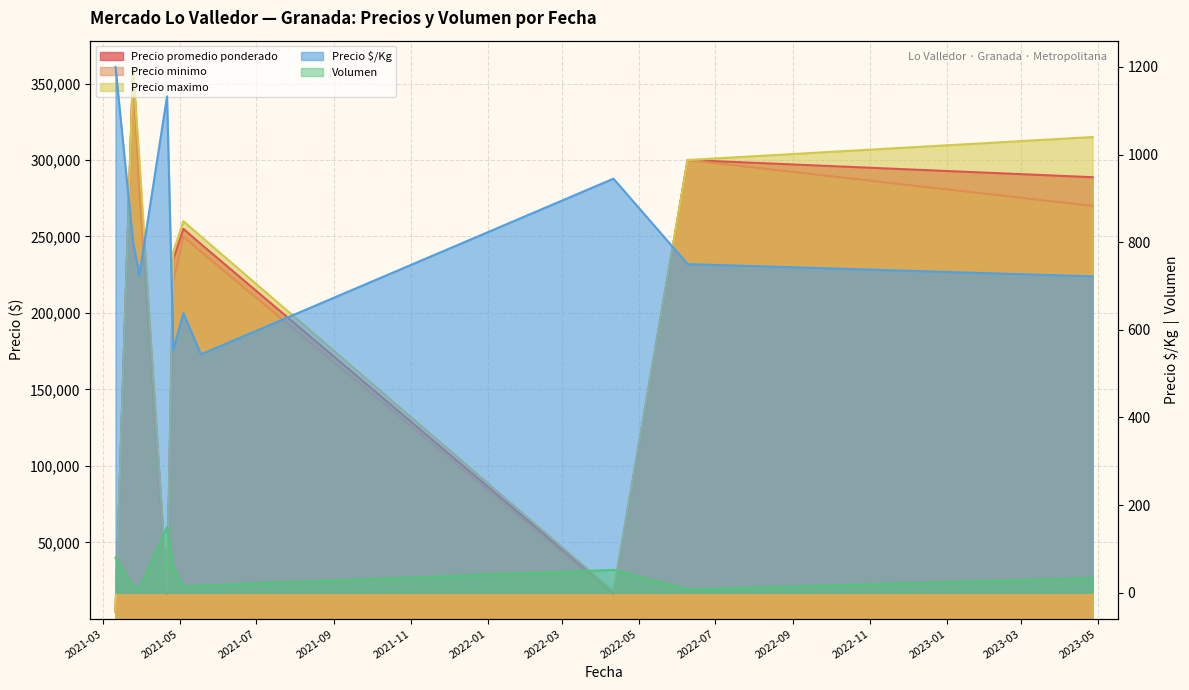

Between 2023-04-27 and 2021-03-11, which is larger?

2023-04-27